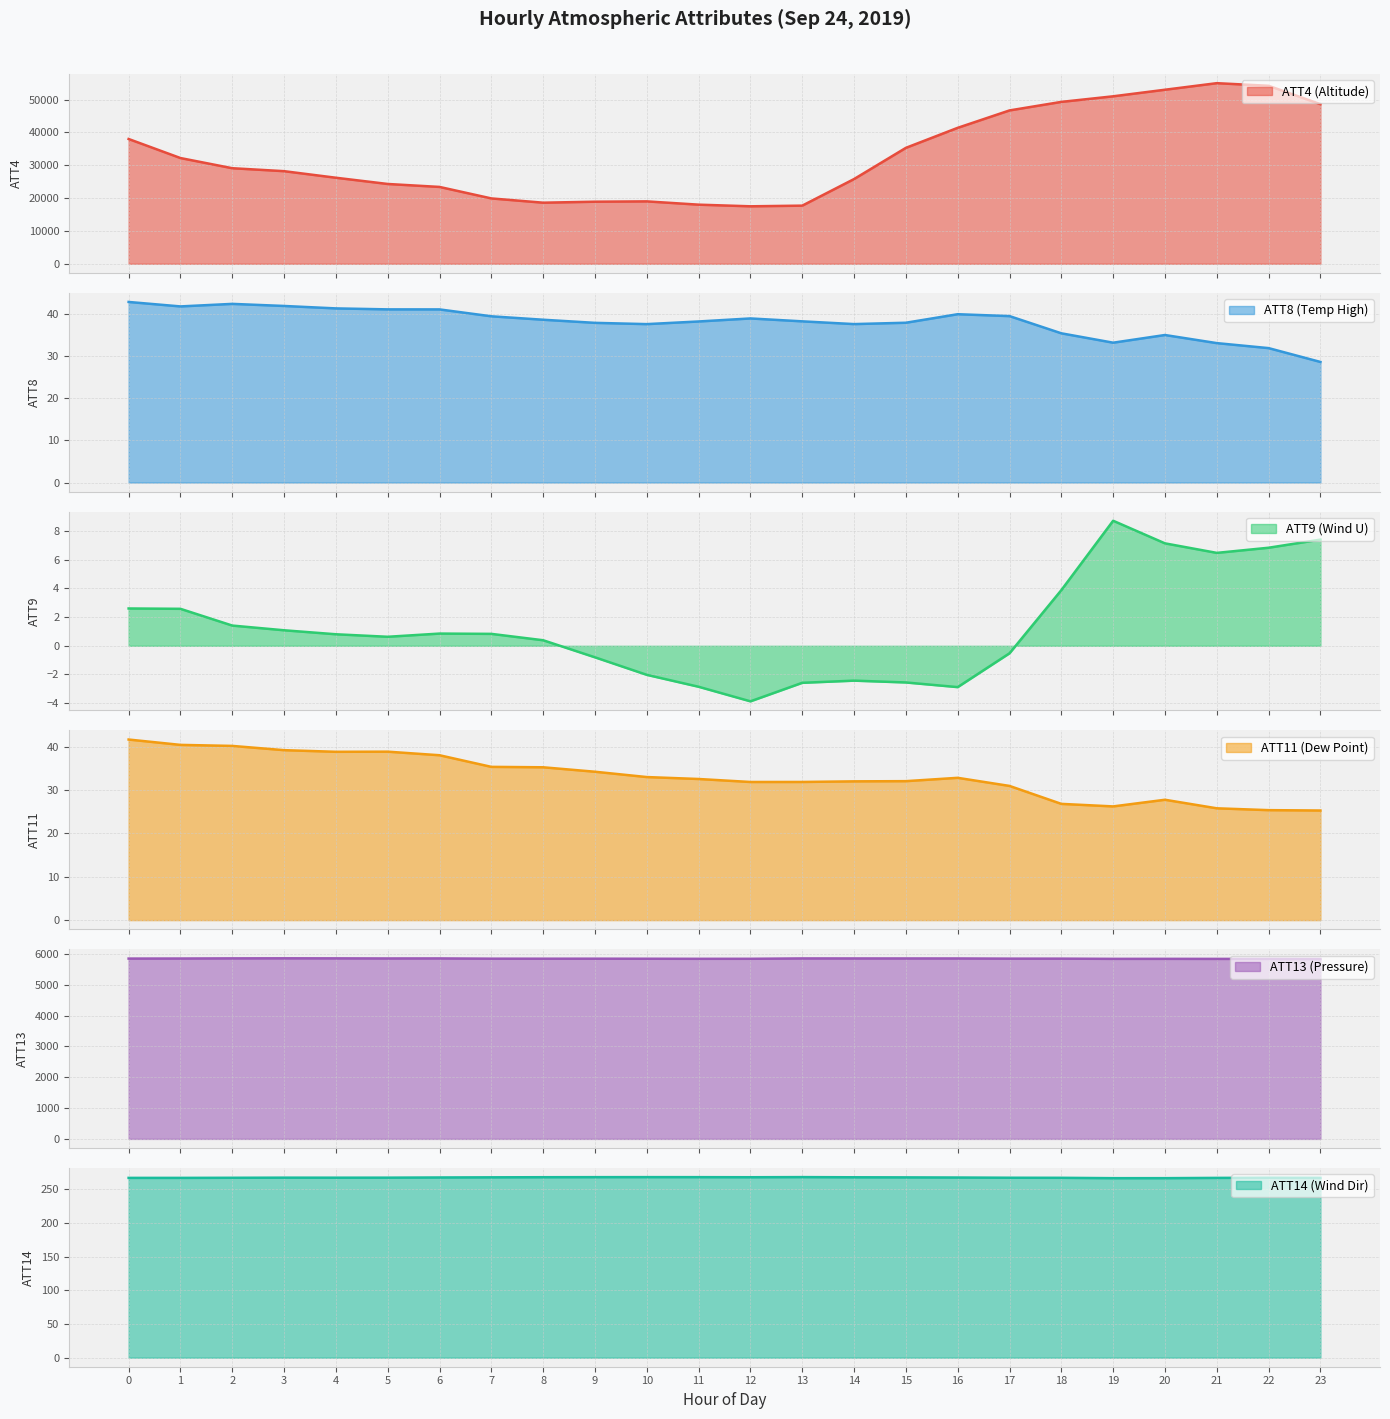

At which category is the sum across all series the highest?

21